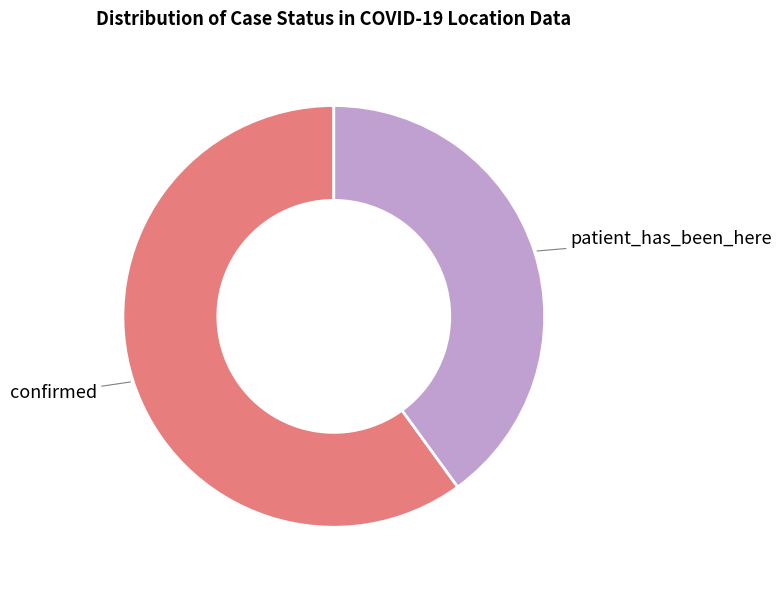

Rank the categories by value from lowest to highest.

patient_has_been_here, confirmed